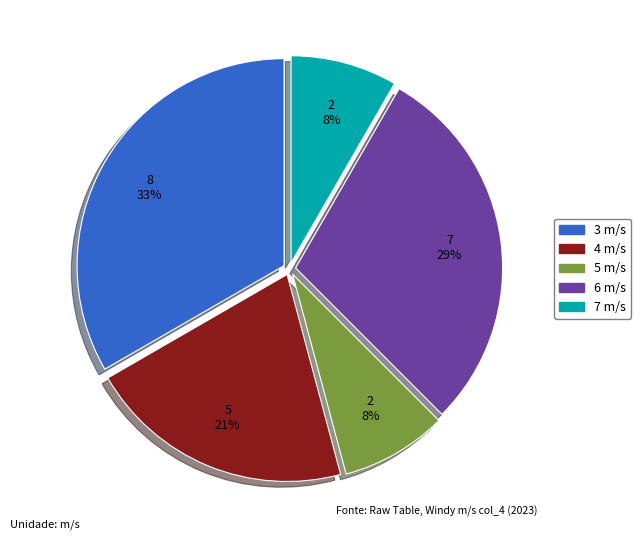

Is there any slice that represents more than half of the pie?

No